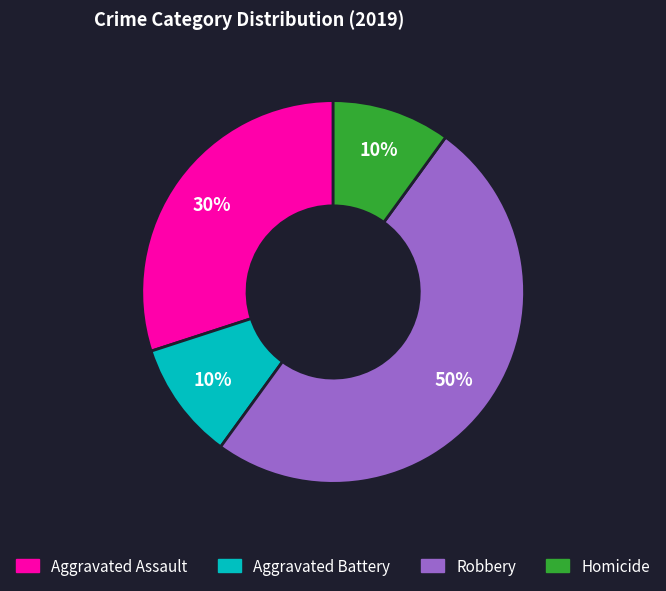

The Aggravated Assault slice represents 30% of the pie. True or false?

True